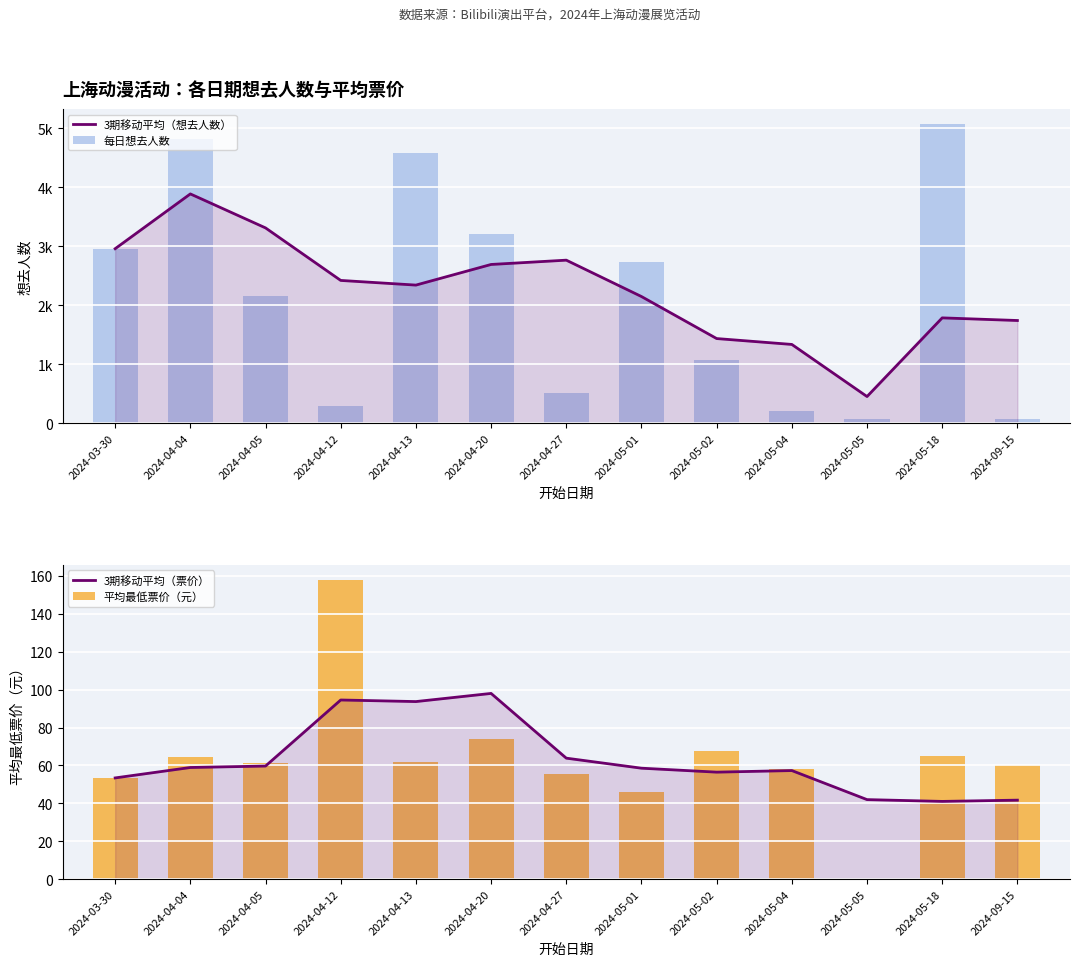

Between 2024-05-02 and 2024-03-30, which is larger?

2024-03-30